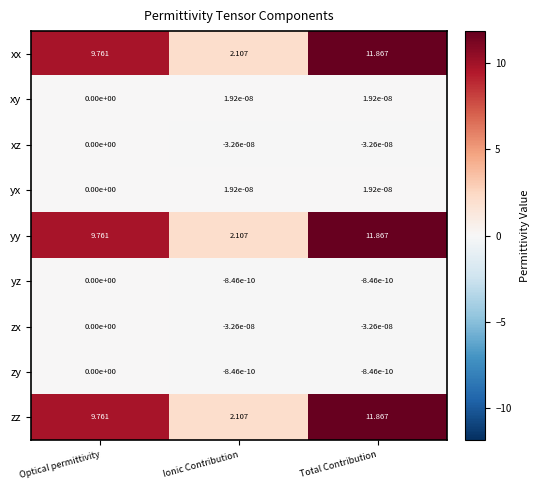

At which category is the sum across all series the highest?

Total Contribution